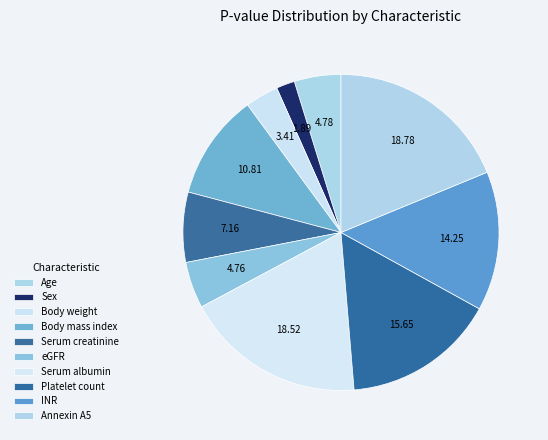

The Age slice represents 5% of the pie. True or false?

True